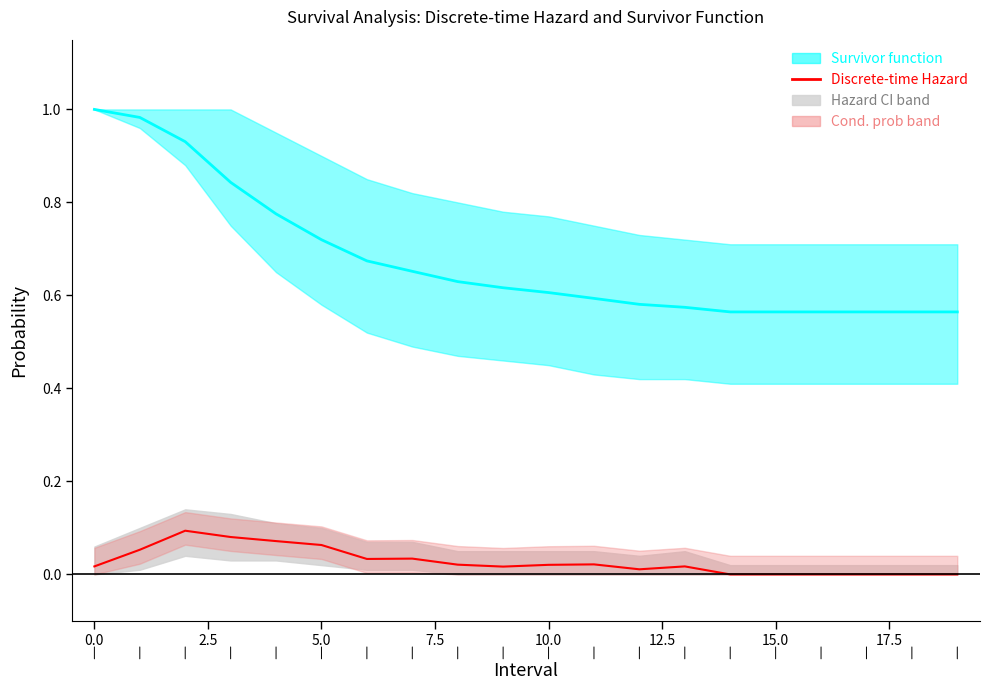

At how many categories does at least one series exceed 0?

20